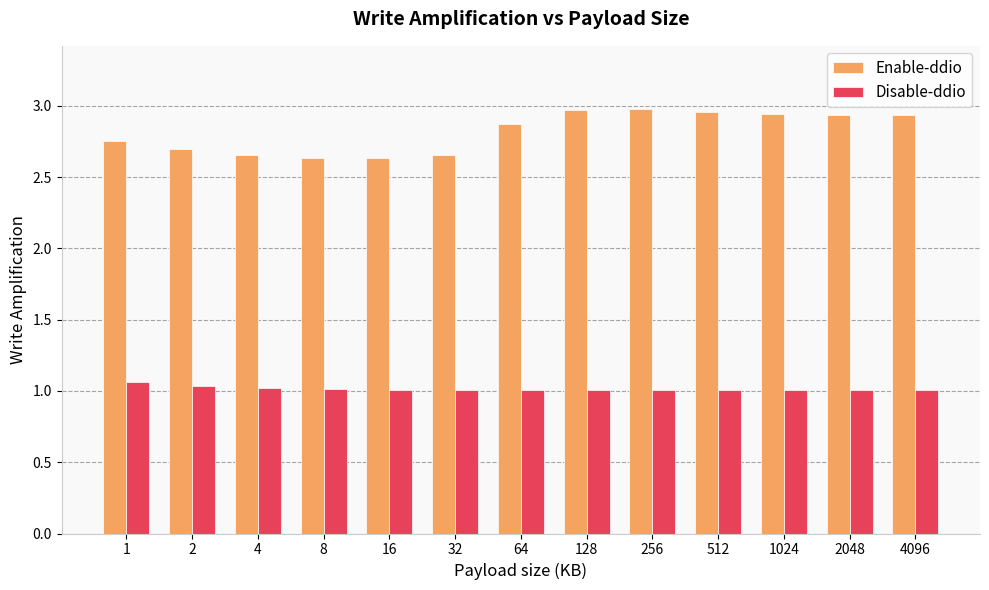

What is the highest value of the Disable-ddio series?

1.1